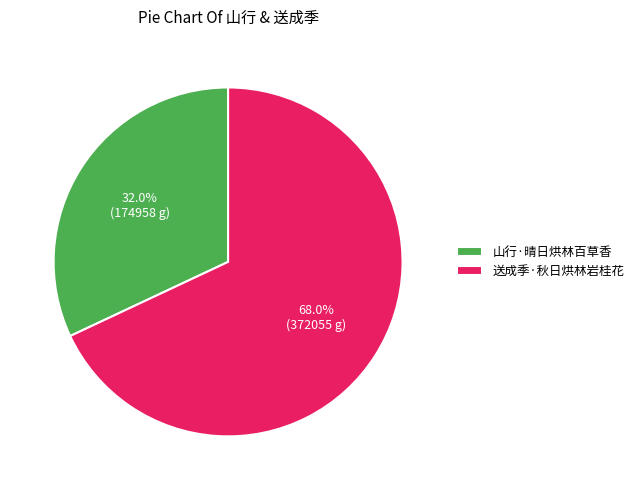

Which category has the biggest portion of the pie?

送成季·秋日烘林岩桂花